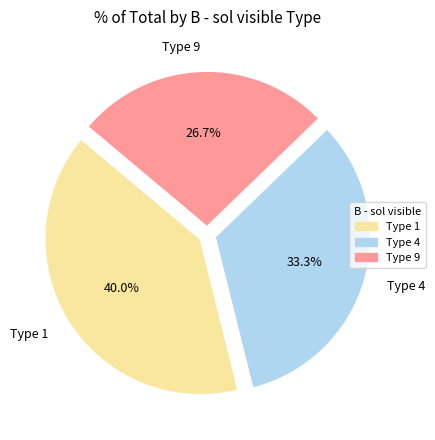

What is the smallest slice in the pie chart?

Type 9